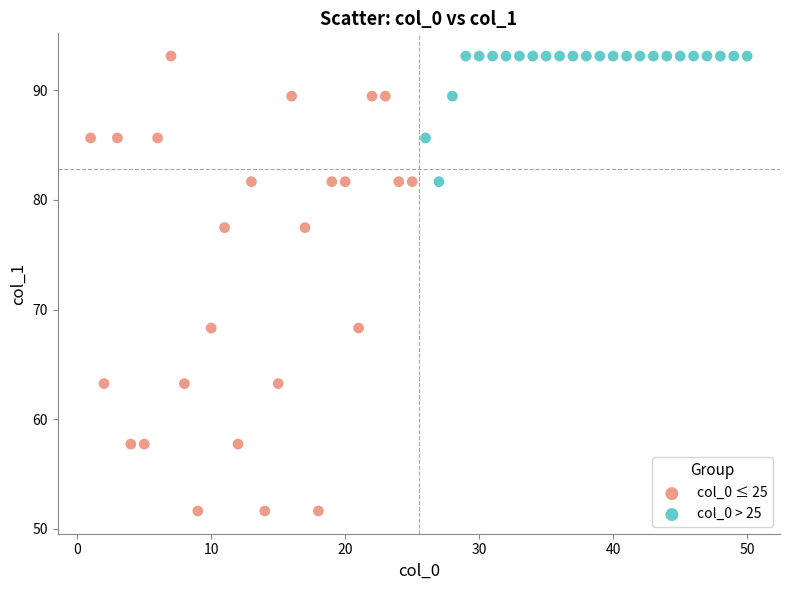

Which series has the widest spread of Y values?

col_0 ≤ 25